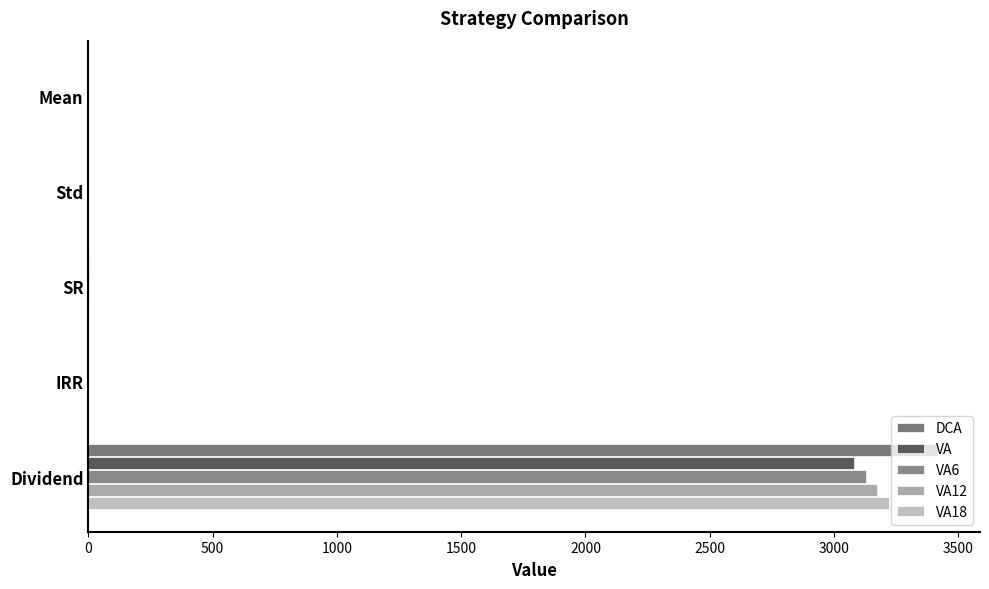

How many series are shown in this chart?

5